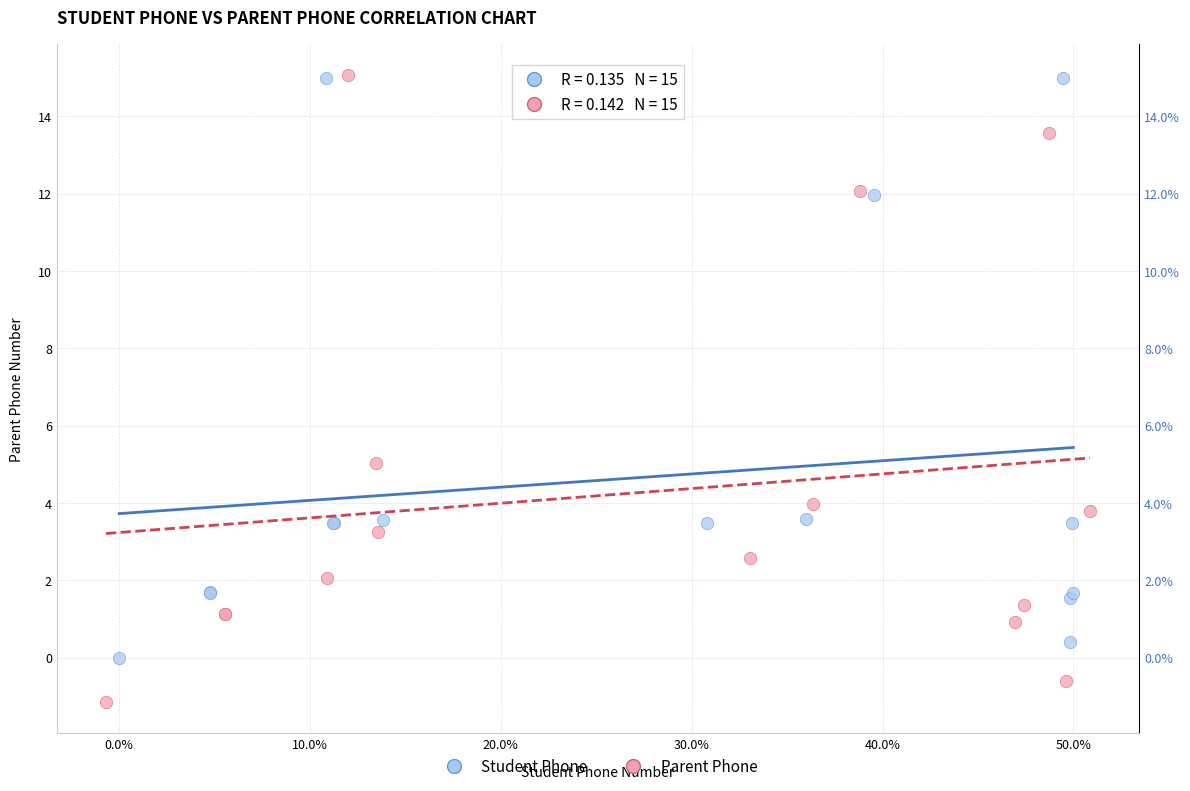

Which series has the widest spread of Y values?

Parent Phone